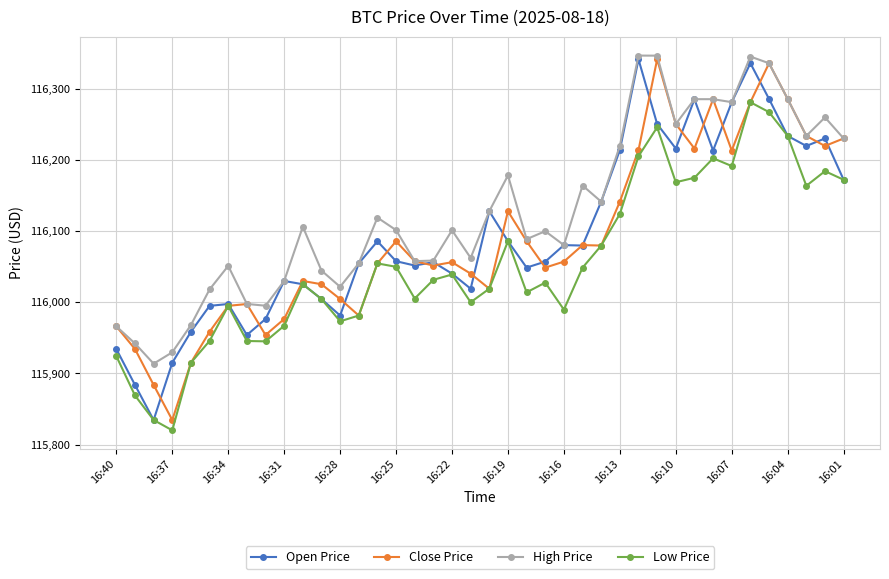

What is the difference between the maximum and minimum values in the Low Price series?

461.3